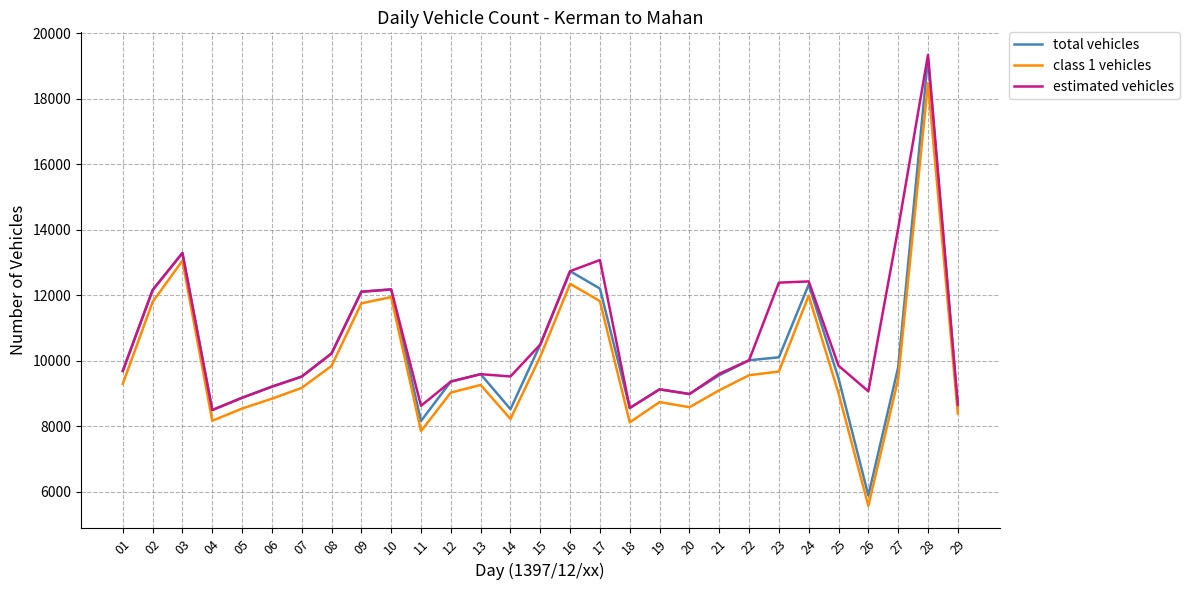

What is the approximate value of estimated vehicles at 27?

14036